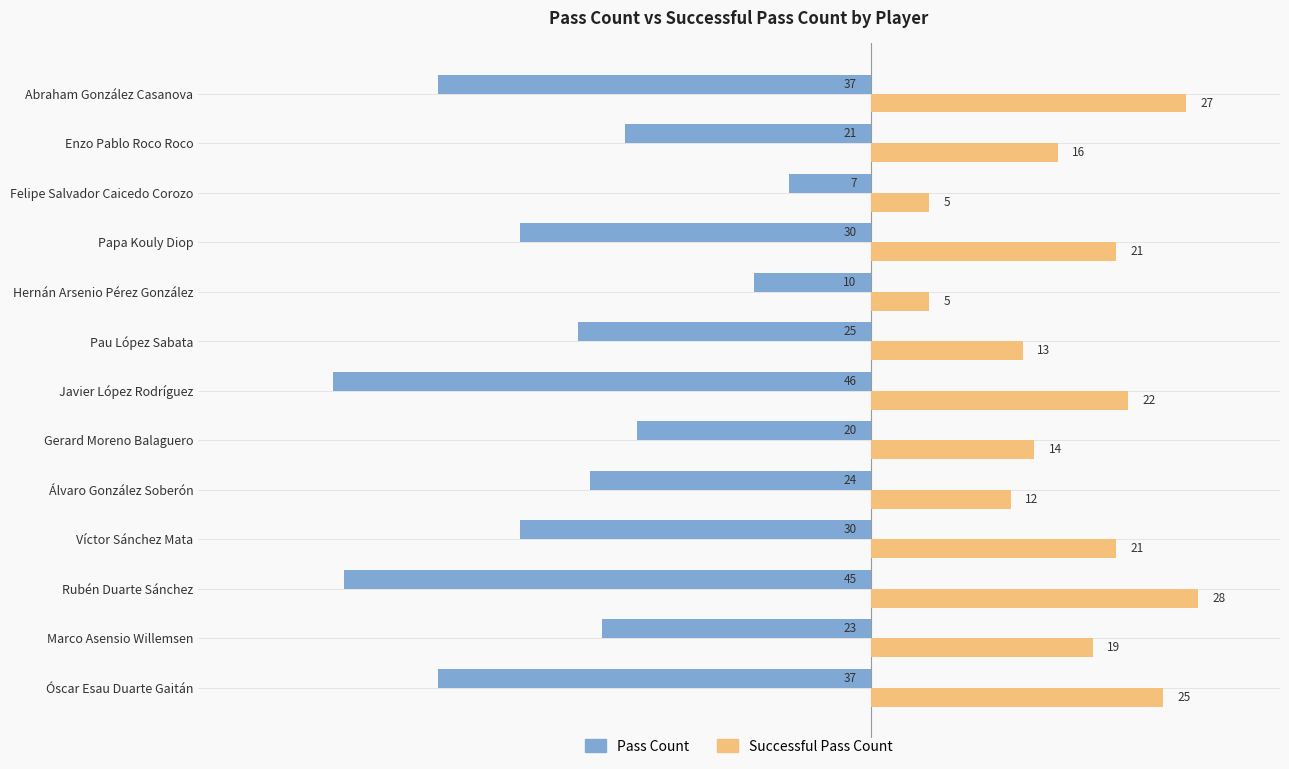

Rank the series by their average value, from lowest to highest.

Pass Count, Successful Pass Count